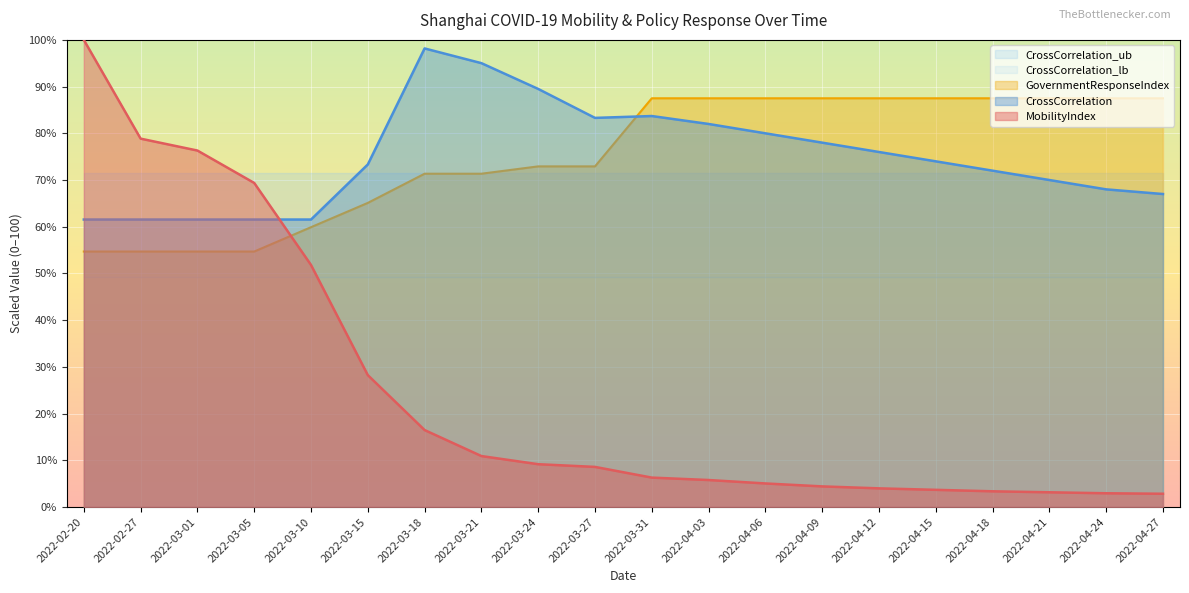

What is the difference between the MobilityIndex values at 2022-02-27 and 2022-03-27?

70.3